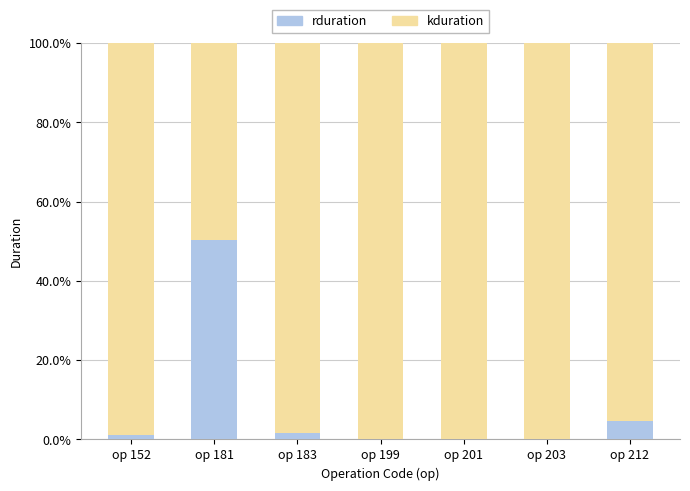

At which label does rduration reach its peak?

op 181